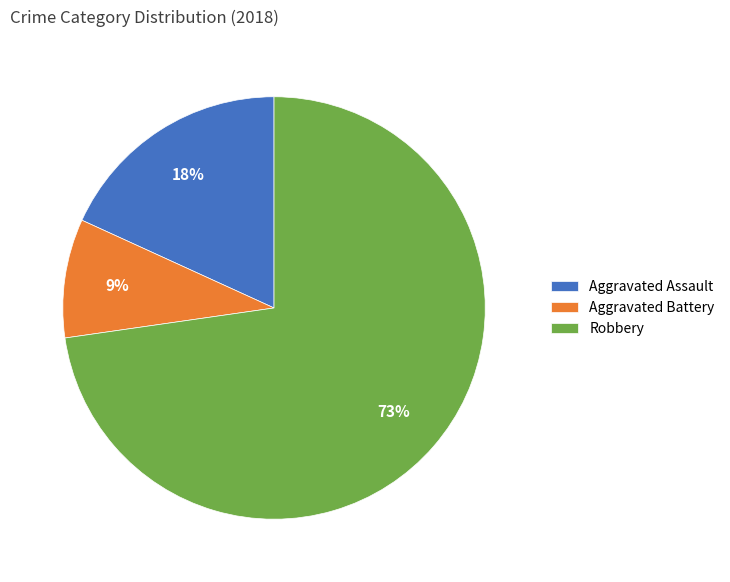

Count the number of slices in the pie.

3